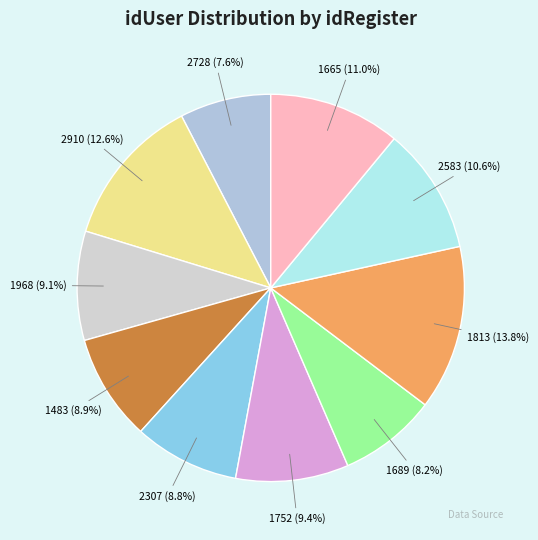

To the nearest percent, what is the average slice percentage?

10%